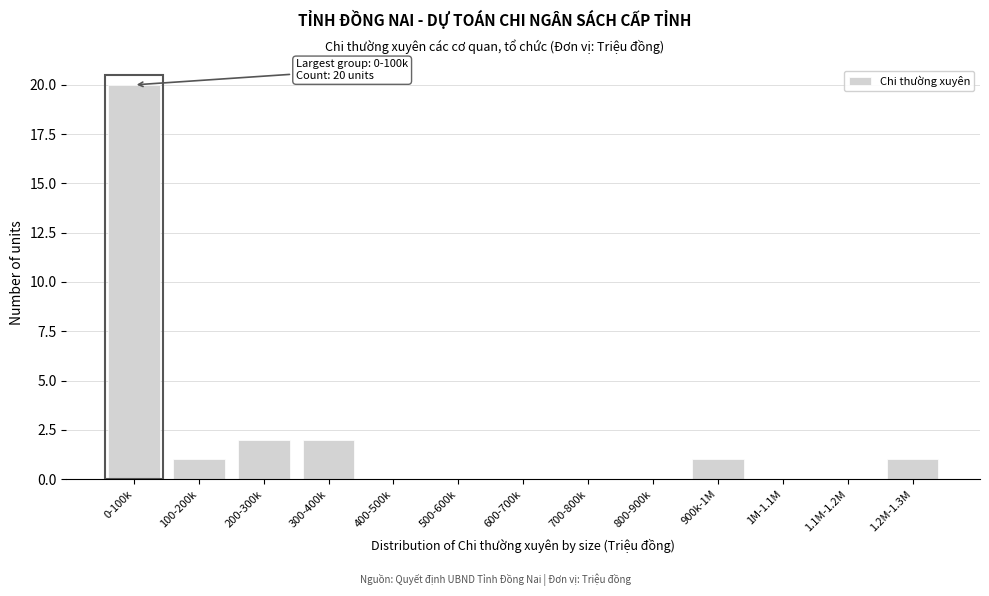

Reading left to right, extract all data points from this chart.

0-100k=20	100-200k=1	200-300k=2	300-400k=2	400-500k=0	500-600k=0	600-700k=0	700-800k=0	800-900k=0	900k-1M=1	1M-1.1M=0	1.1M-1.2M=0	1.2M-1.3M=1